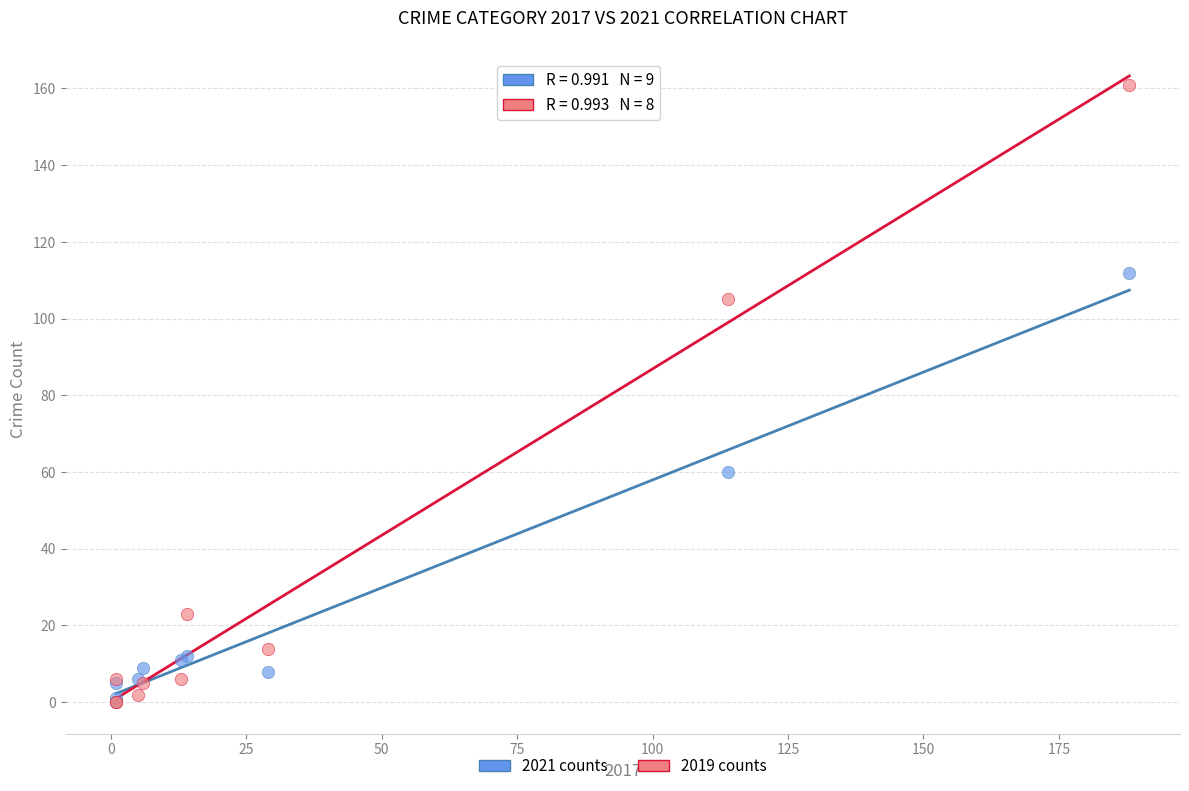

Across all series, what Y value is closest to 80?

60